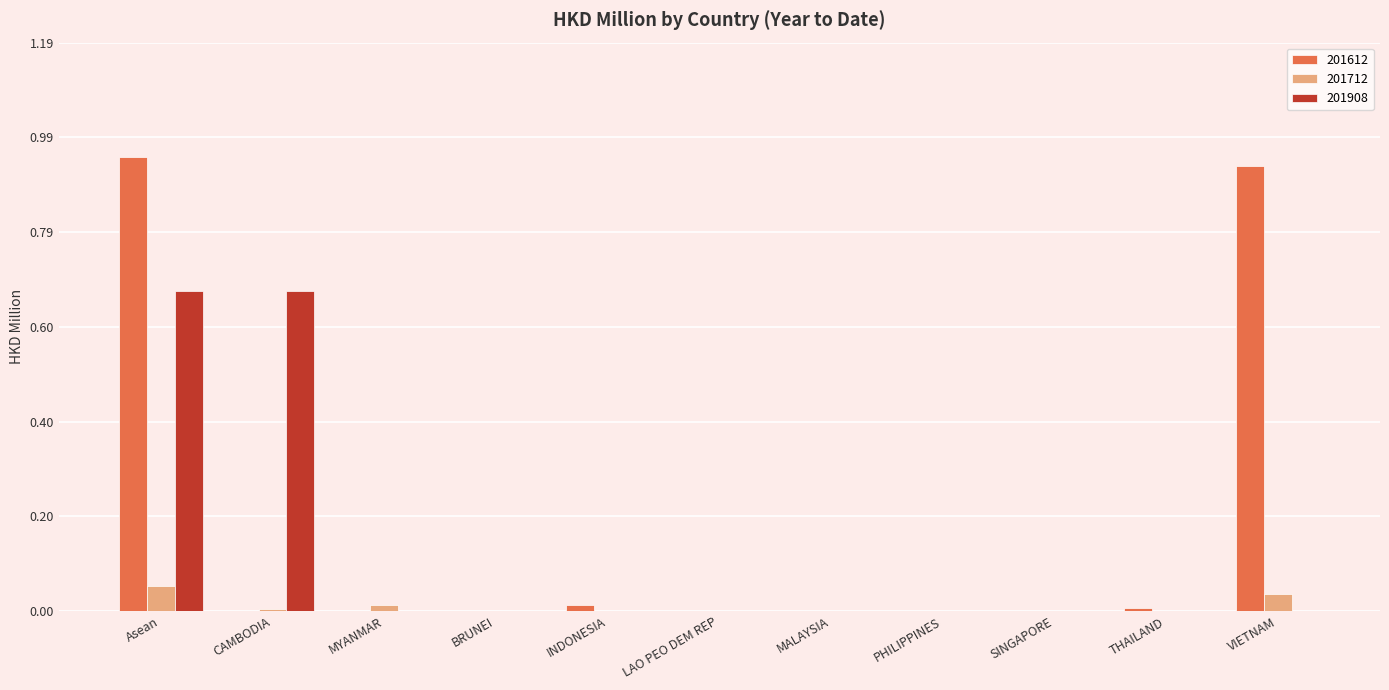

Is it true that 201712 equals 0.0 at THAILAND?

True